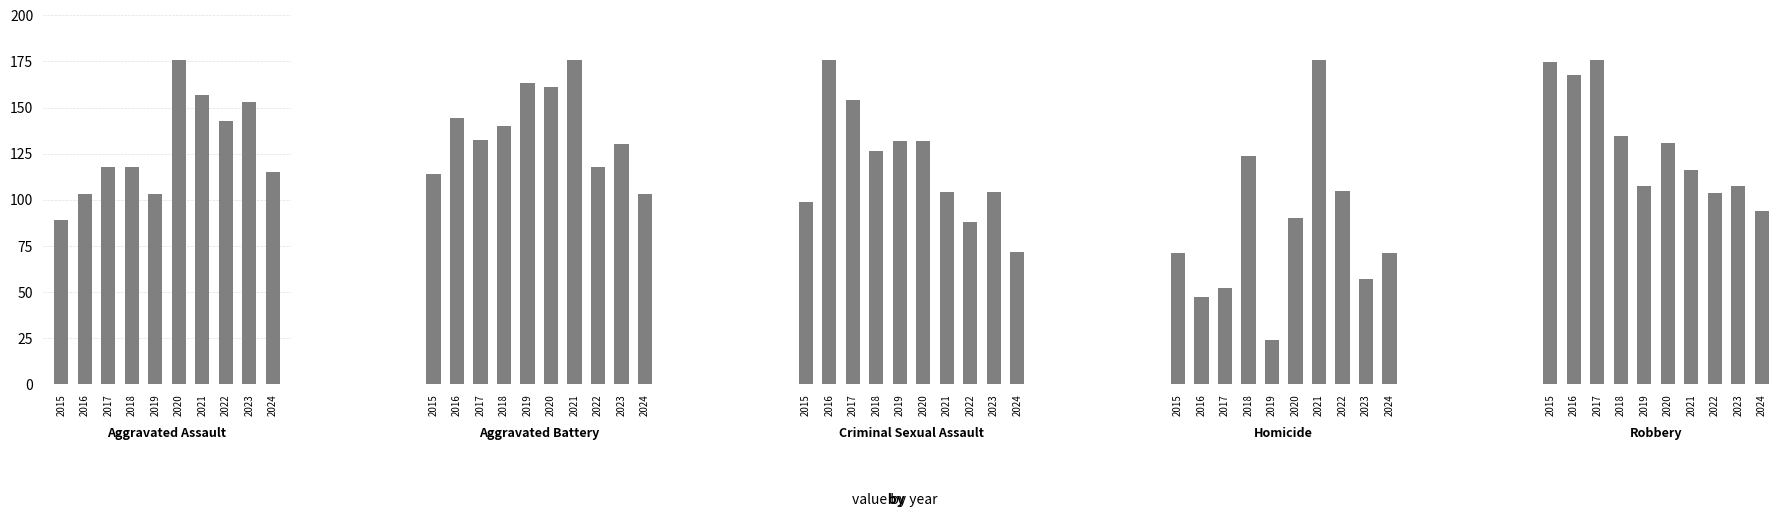

What is the value of the Aggravated Assault bar at the 10th from the left?

115